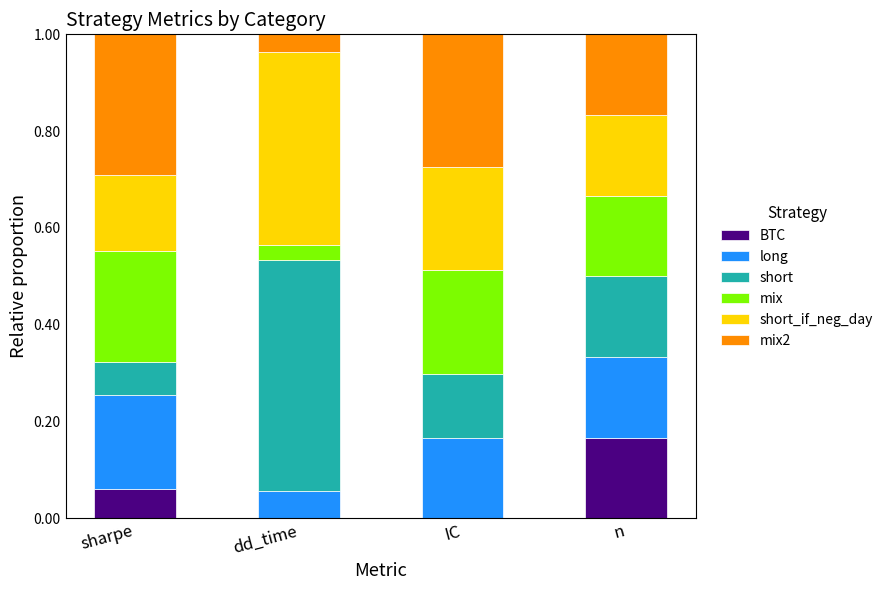

What is the total value across all series at IC?

1.0